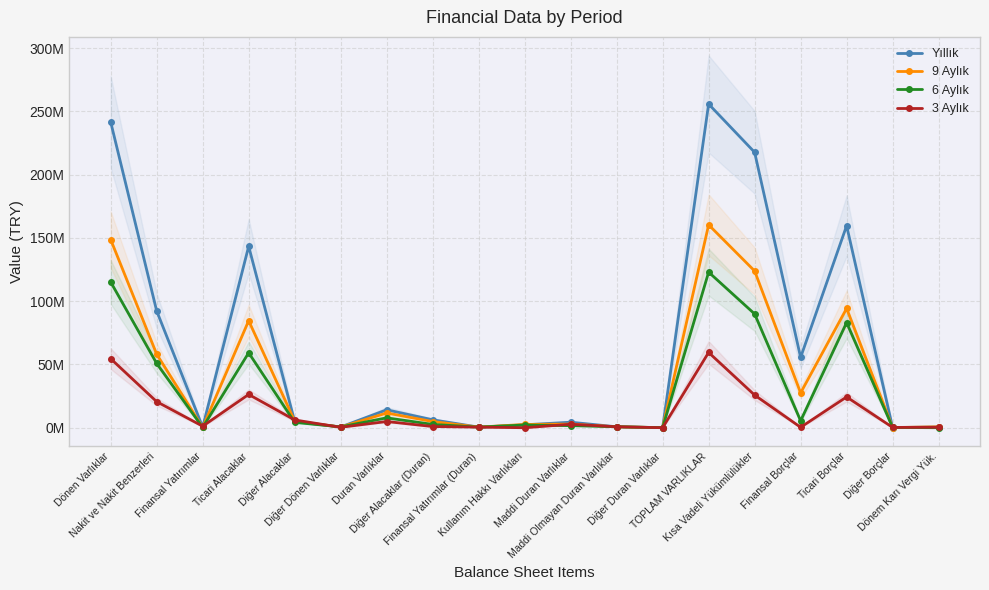

List the series in order of their overall mean, highest first.

Yıllık, 9 Aylık, 6 Aylık, 3 Aylık